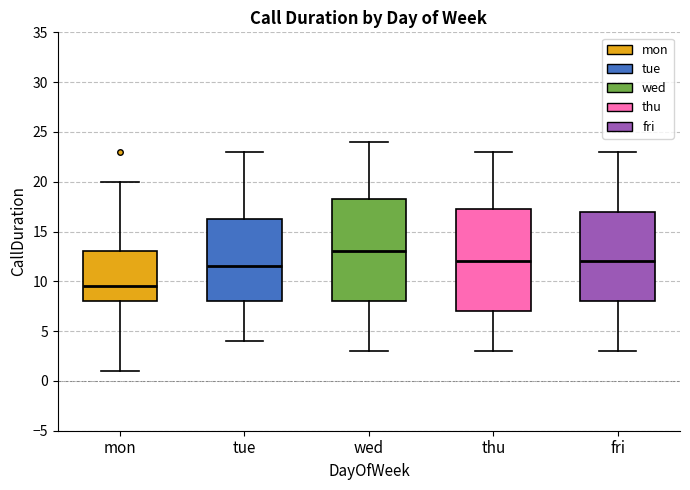

Which box has the lowest median line?

mon